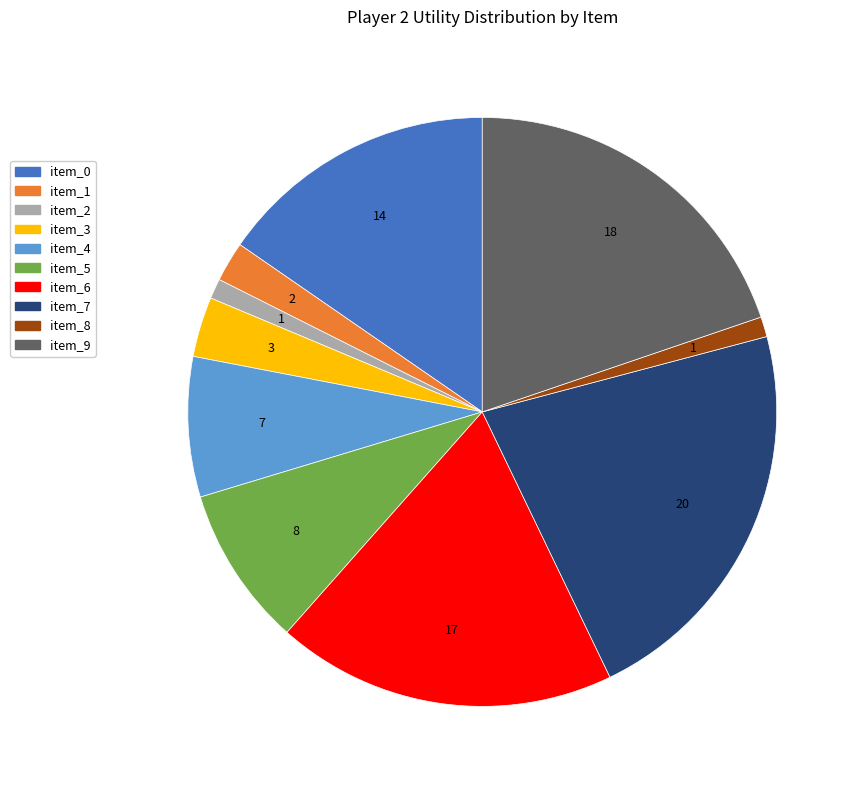

What is the largest slice in the pie chart?

item_7